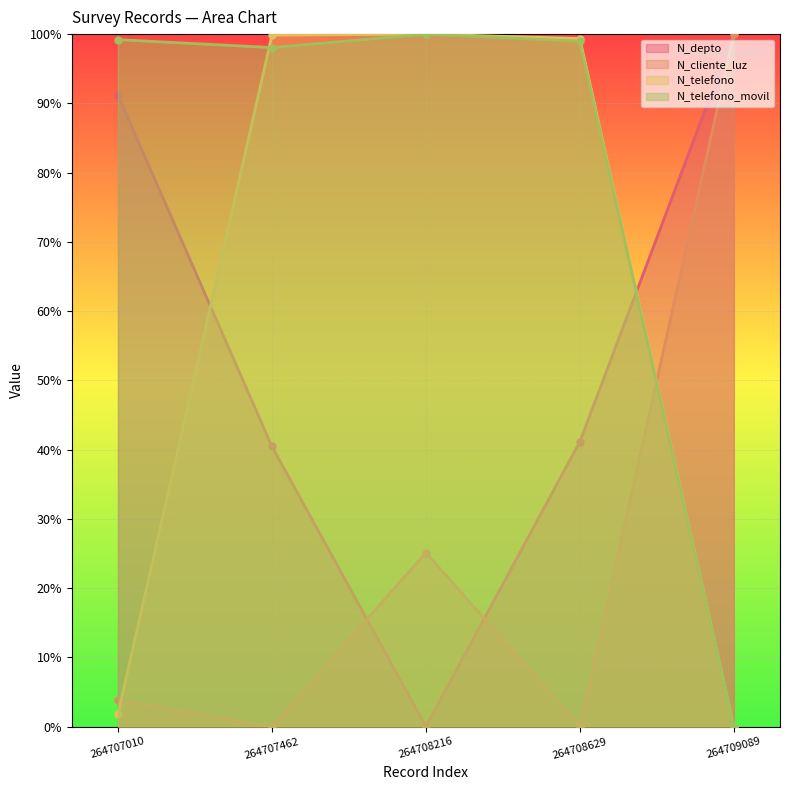

Which series changed the most between 264707462 and 264708216?

N_depto